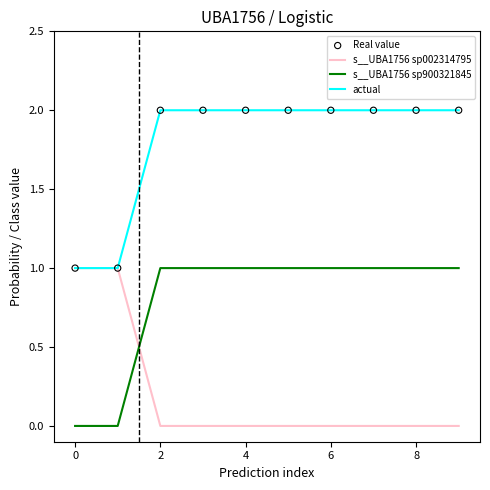

Rank the series by their average value, from lowest to highest.

s__UBA1756 sp002314795, s__UBA1756 sp900321845, actual